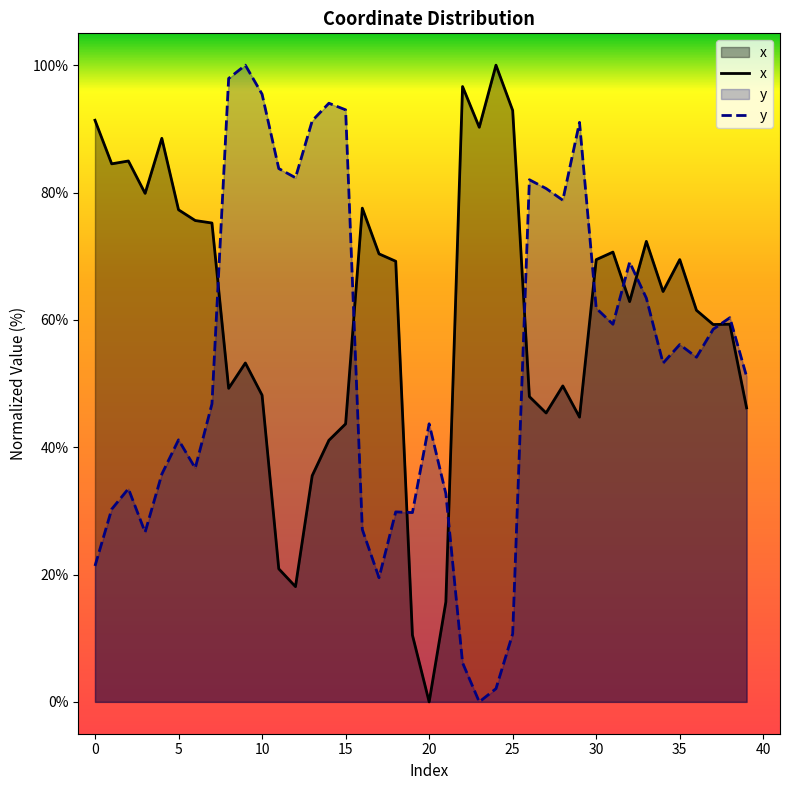

How many times do x and y cross each other?

9